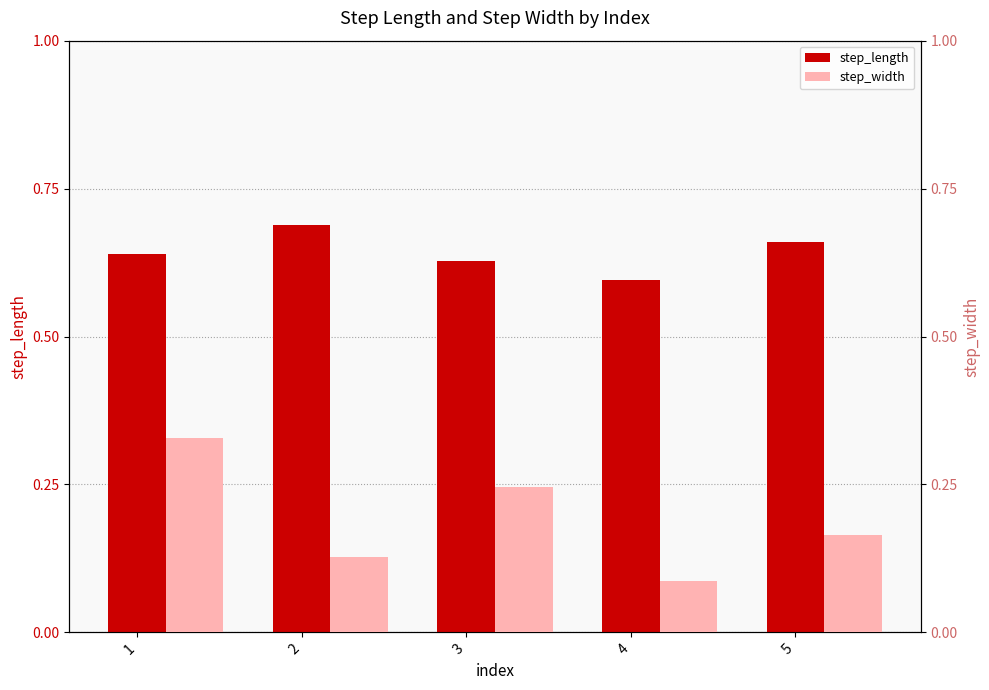

Reading left to right, extract all data points from this chart.

step_length: 1=0.6	2=0.7	3=0.6	4=0.6	5=0.7
step_width: 1=0.3	2=0.1	3=0.2	4=0.1	5=0.2